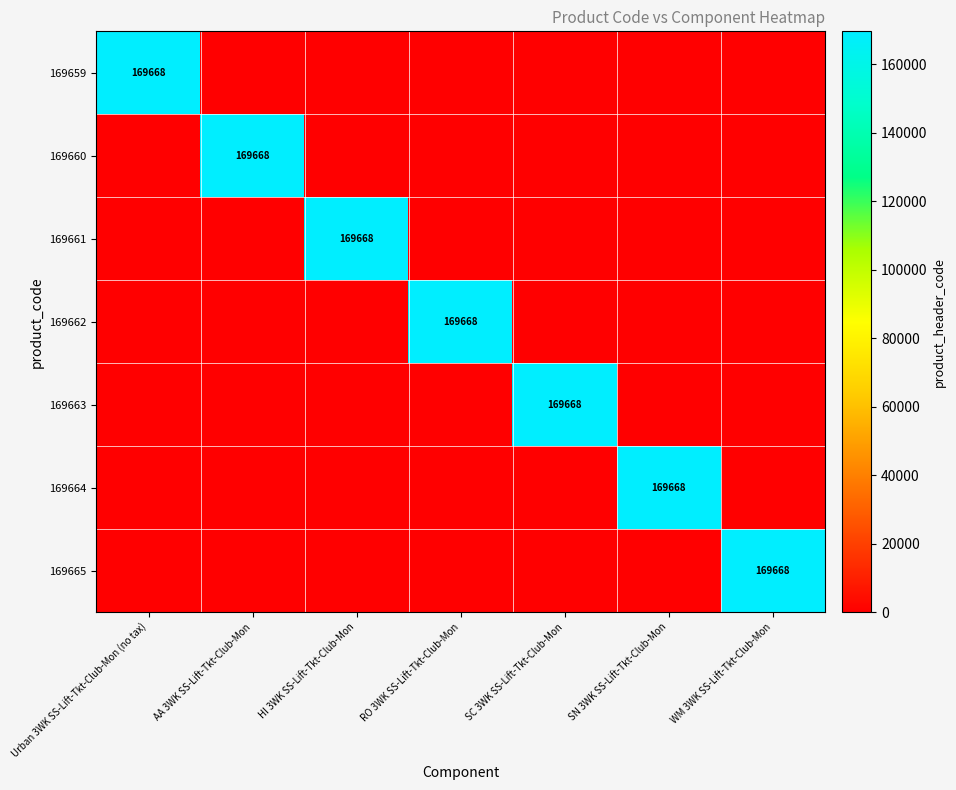

What is the difference between the maximum and second lowest values in the 169663 series?

169668